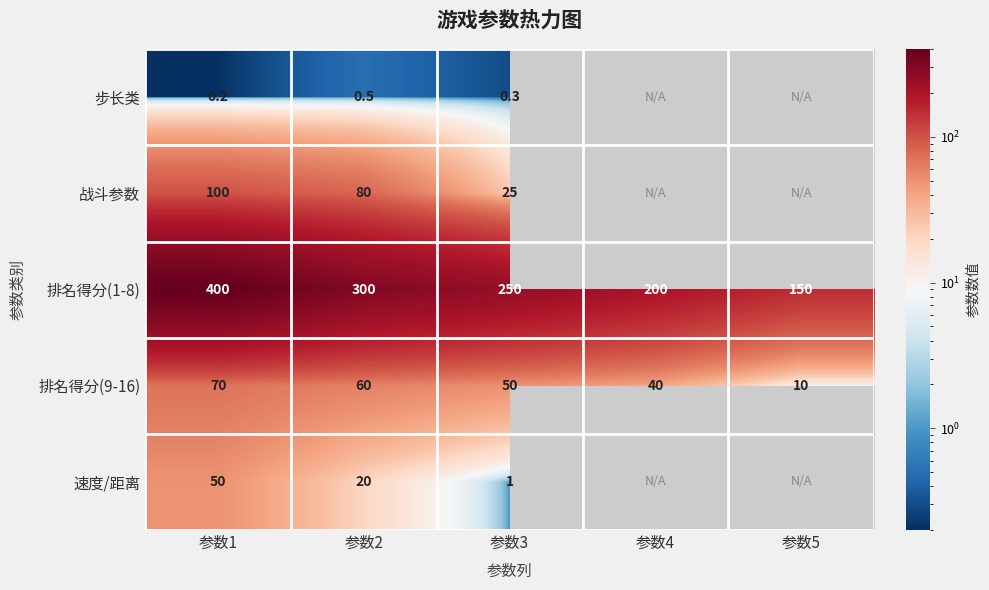

At 参数3, list the series in order from smallest to largest.

步长类, 速度/距离, 战斗参数, 排名得分(9-16), 排名得分(1-8)